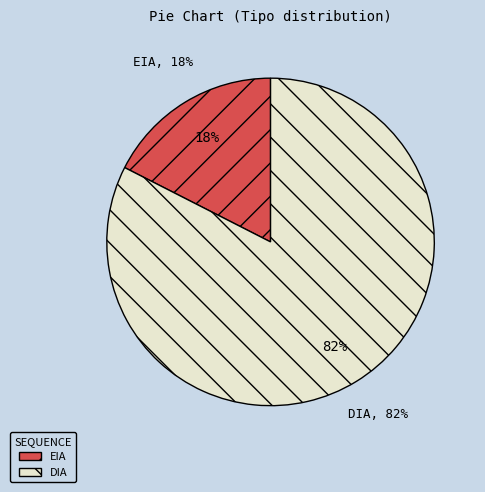

What percentage is the DIA slice, to the nearest percent?

82%